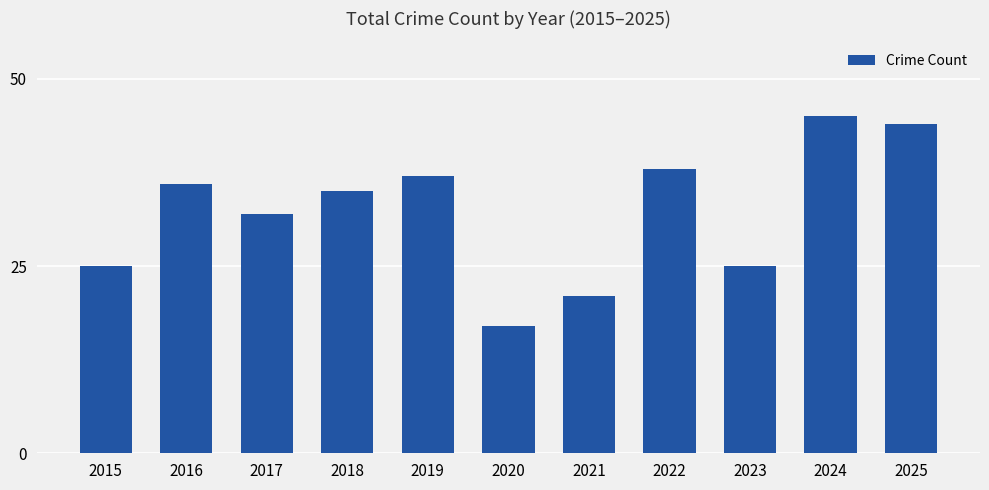

What is the value of the 9th bar from the left?

25